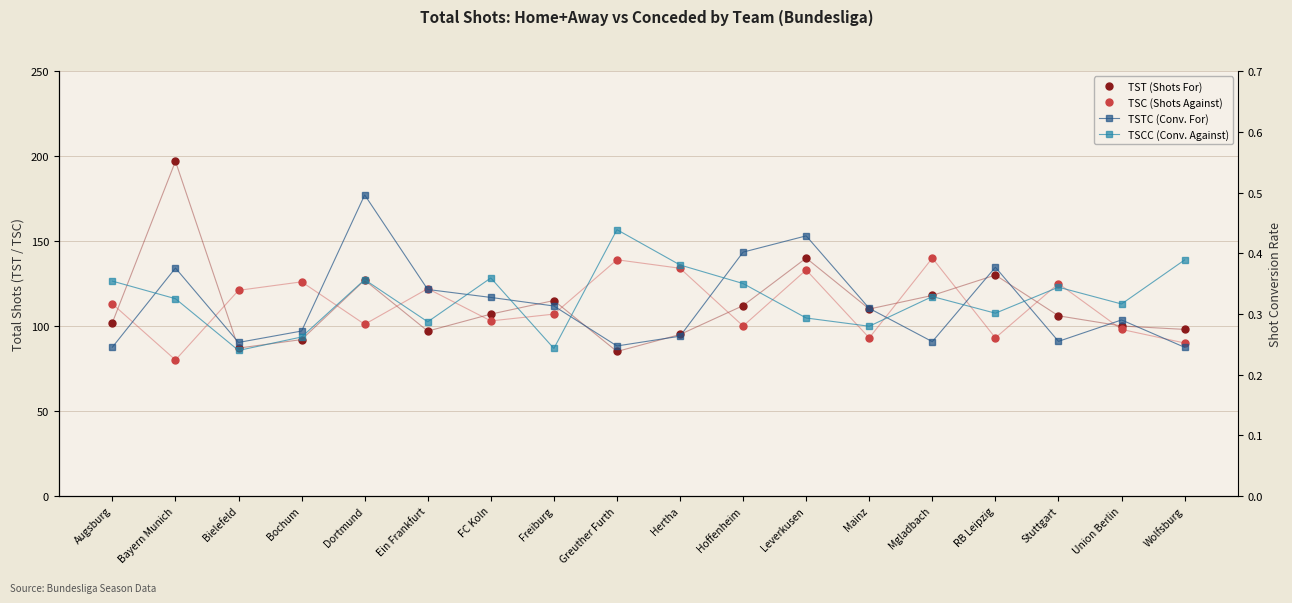

Where is the first local maximum for TSC (Shots Against)?

Bochum